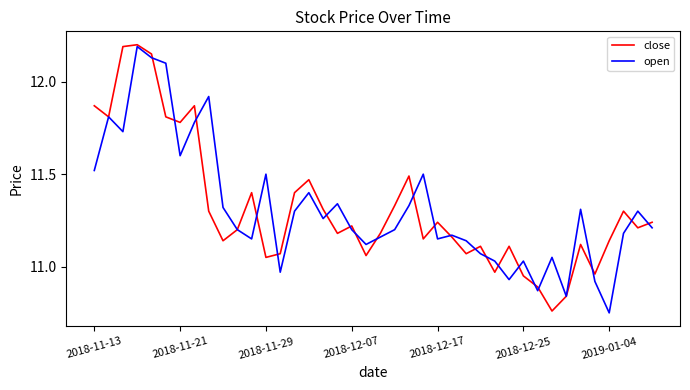

At how many categories does at least one series exceed 11?

37